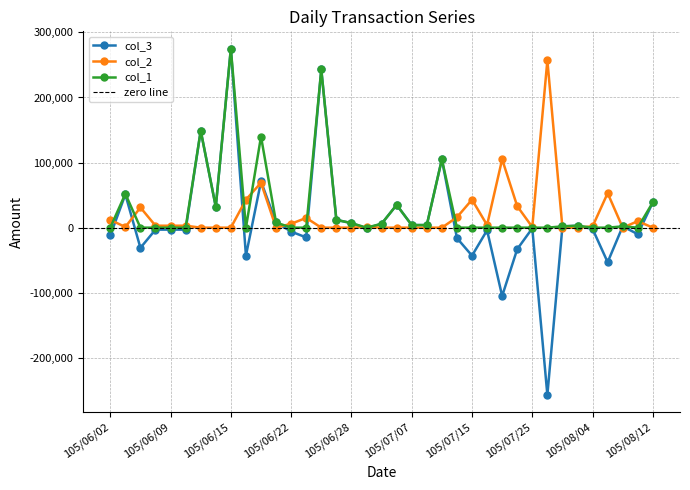

Is this an area chart (filled region under the line)?

No